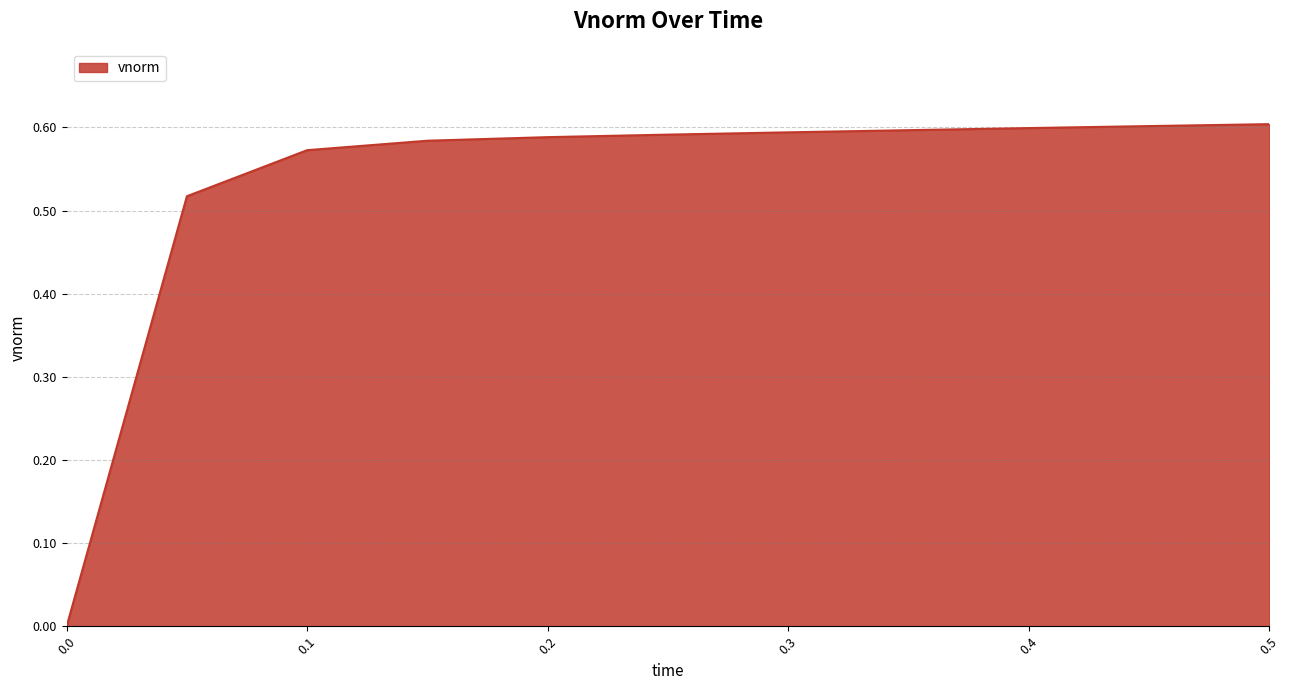

Count the values in the range 0 to 1.

11